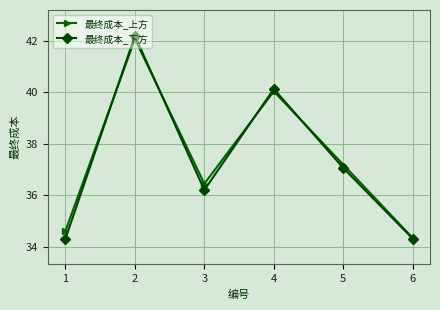

Which series has the largest range (max minus min)?

最终成本_下方